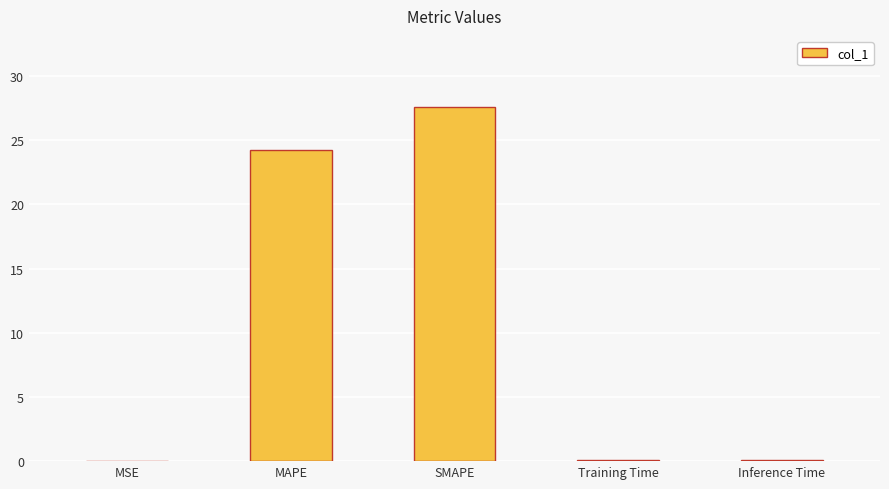

Where is the data nearest to the value 13?

MAPE